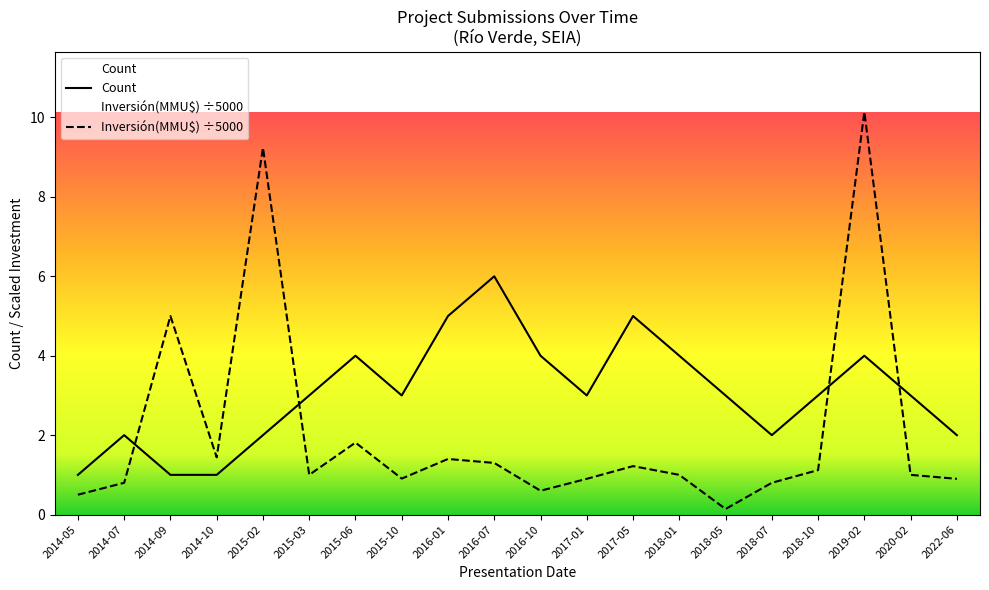

What is the sum of the Count values at 2016-01 and 2014-10?

6.0